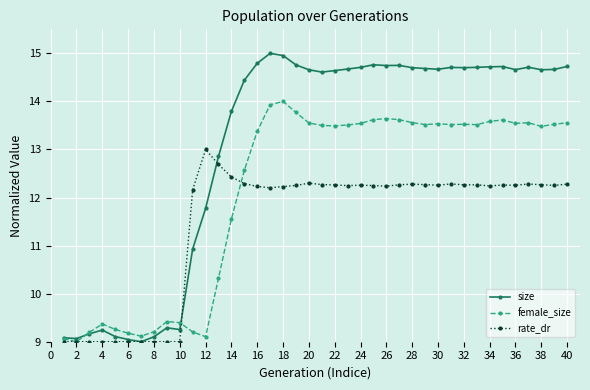

What is the average value of the size series?

13.1